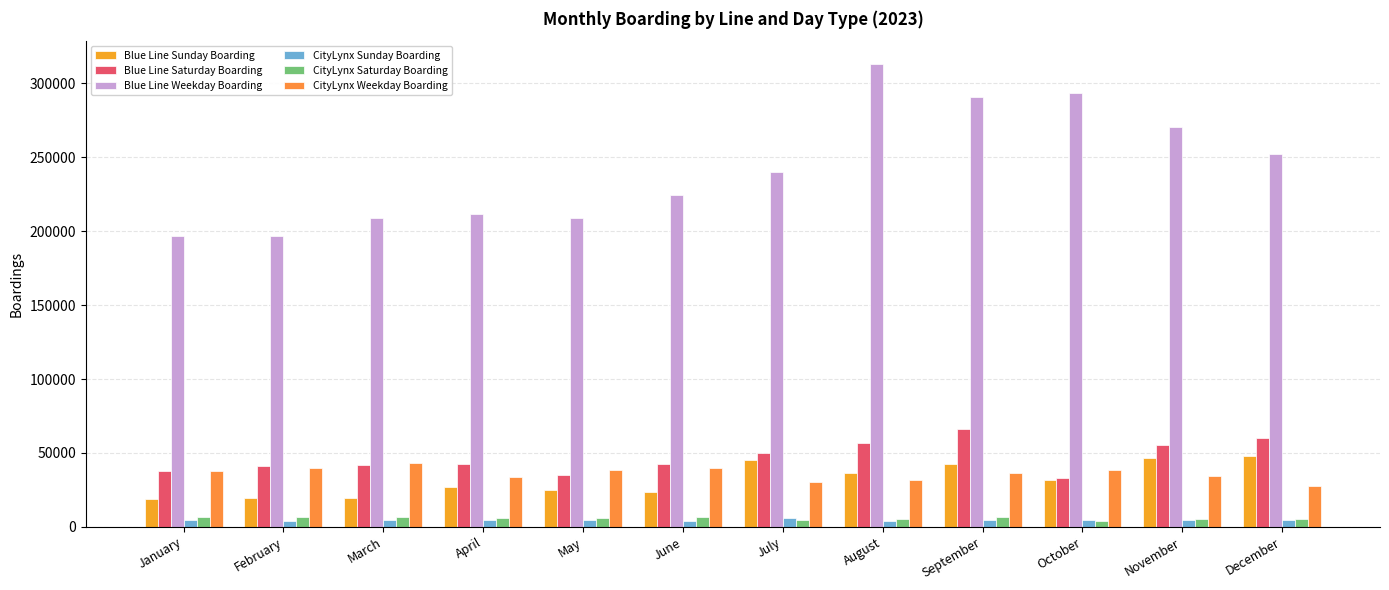

Which series has the largest range (max minus min)?

Blue Line Weekday Boarding